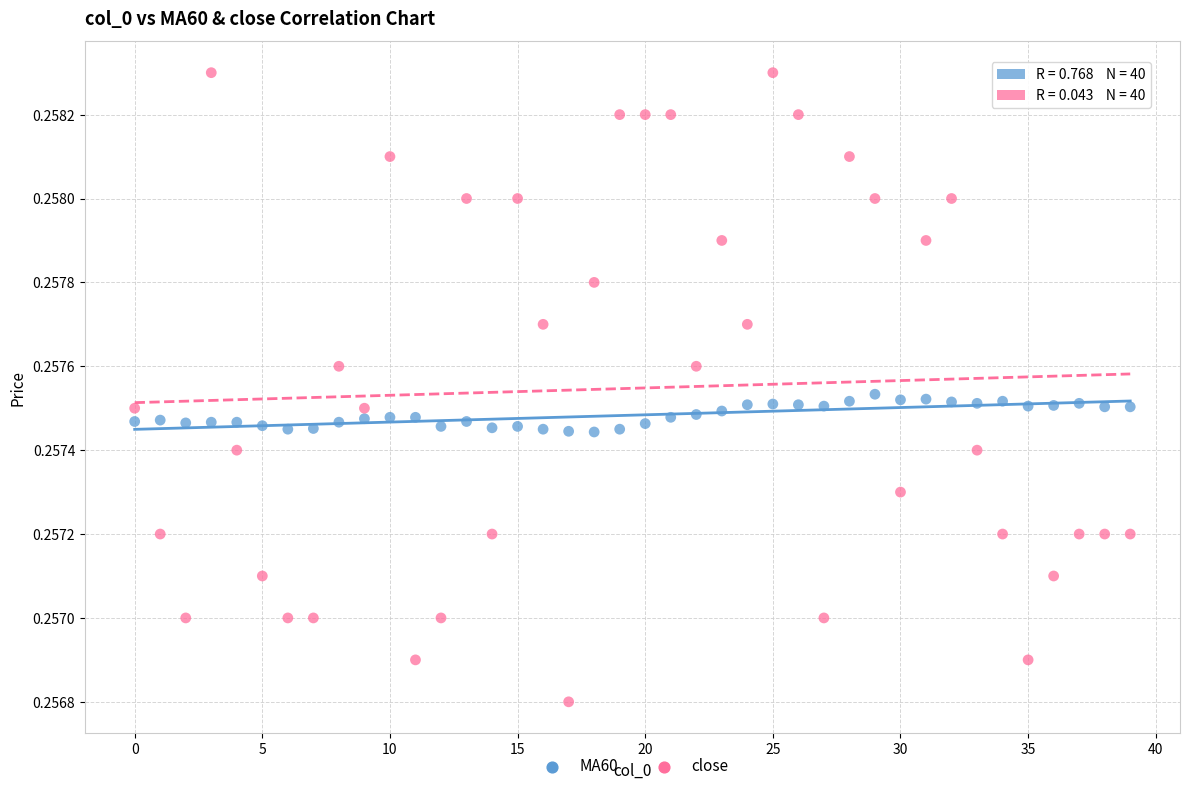

Which series contains the highest Y value?

close